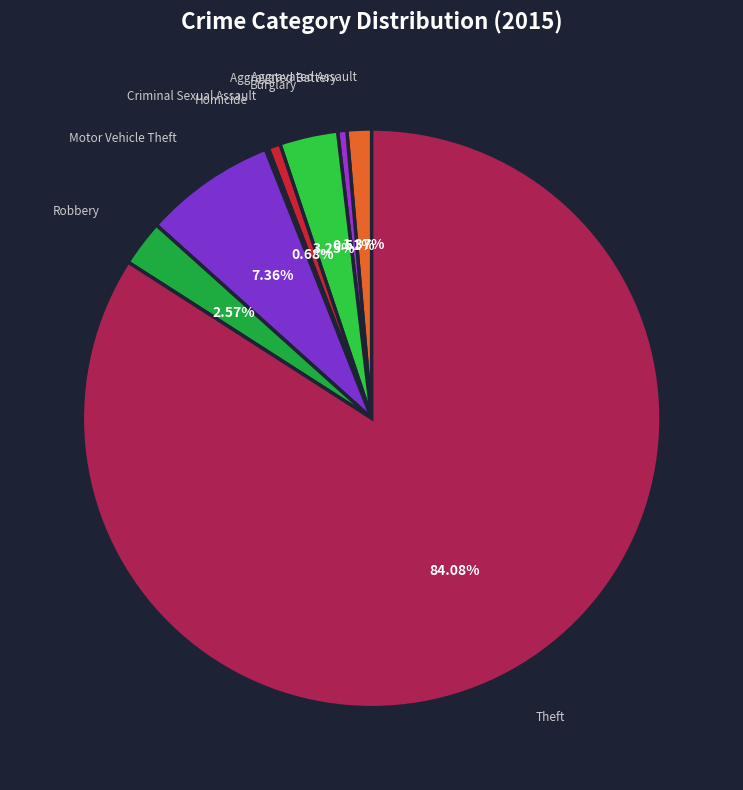

Is Aggravated Assault the majority of the pie?

No